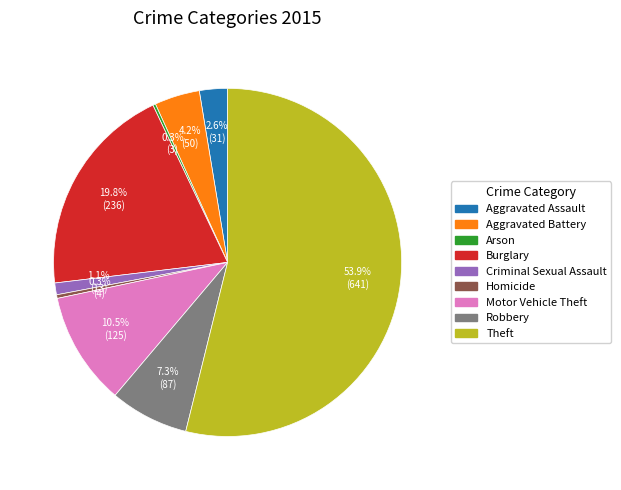

Which category has the biggest portion of the pie?

Theft